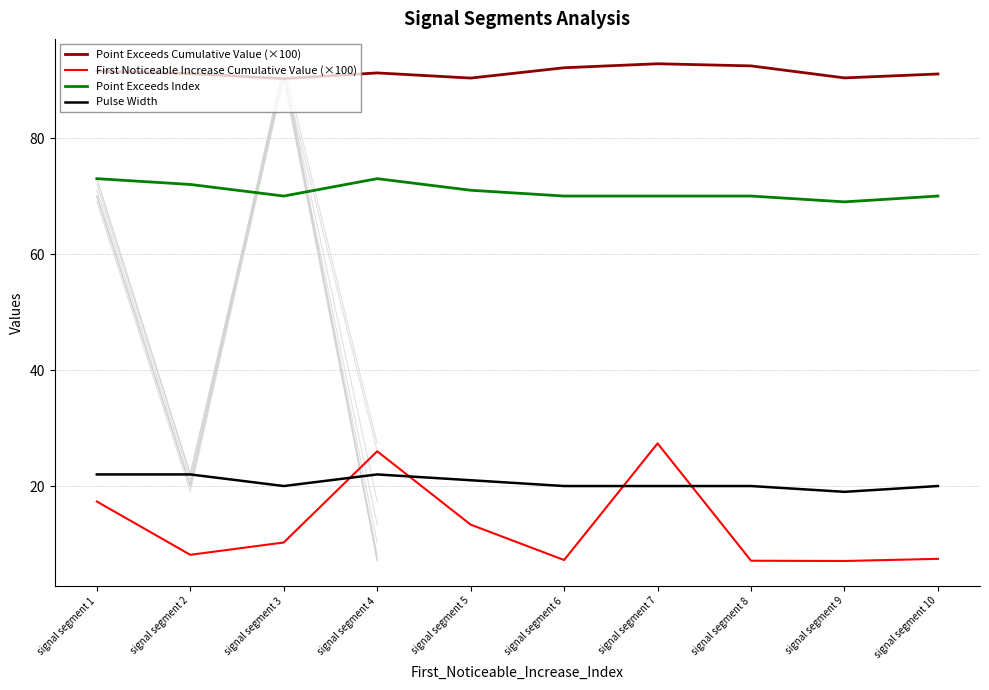

Which series has the widest spread of values?

First Noticeable Increase Cumulative Value (×100)